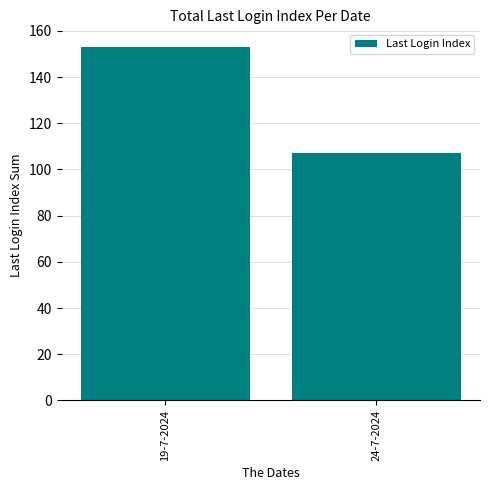

The chart shows a value of 235 at 19-7-2024. True or false?

False